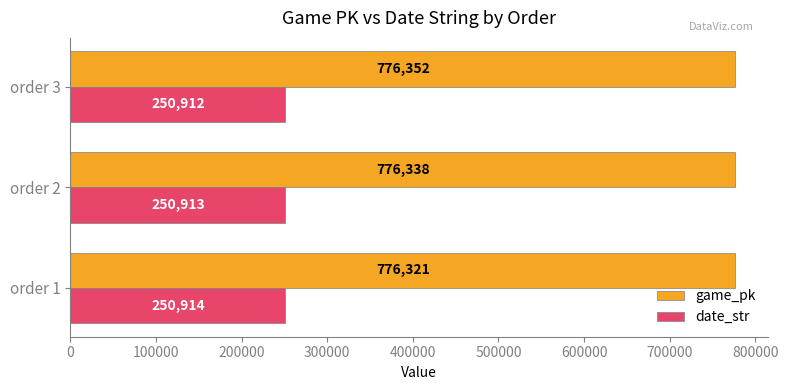

Count the date_str values in the range 250912 to 250914.

3